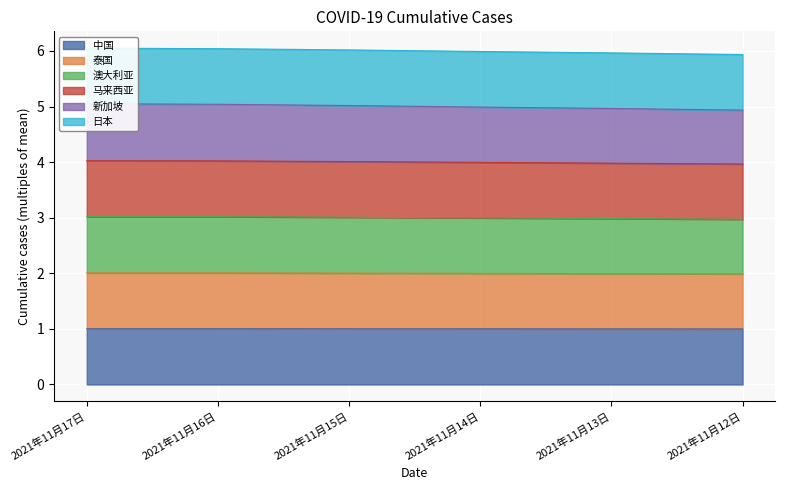

How many series are shown in this chart?

6